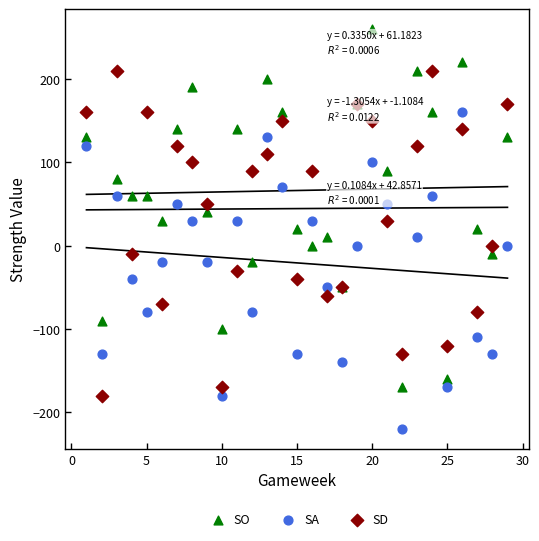

What is the X range (max minus min) for the scatter plot?

28